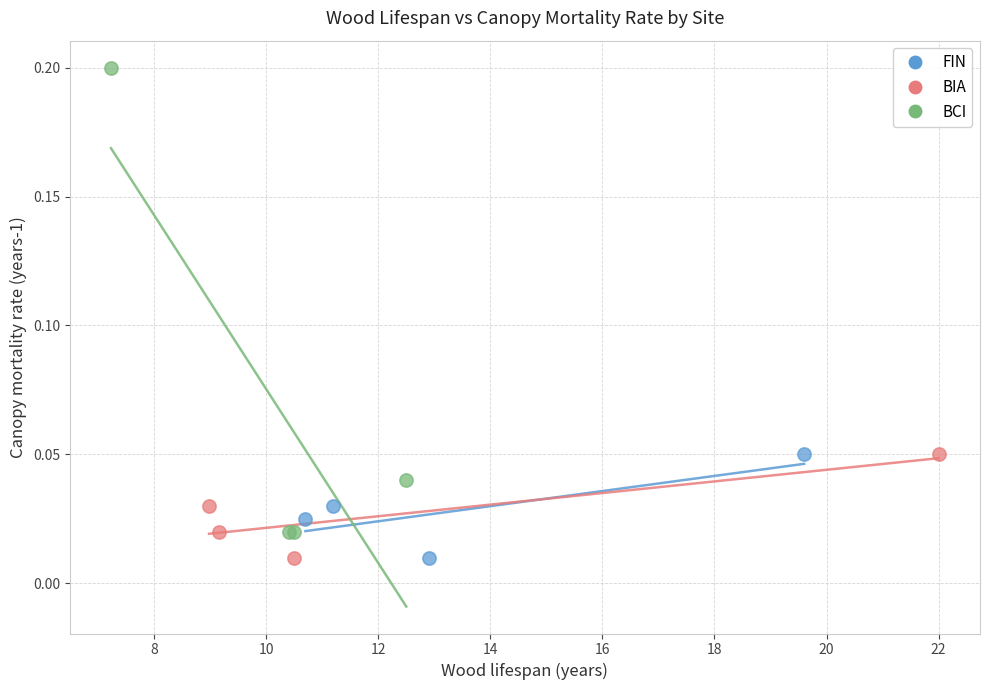

Which series contains the highest Y value?

BCI